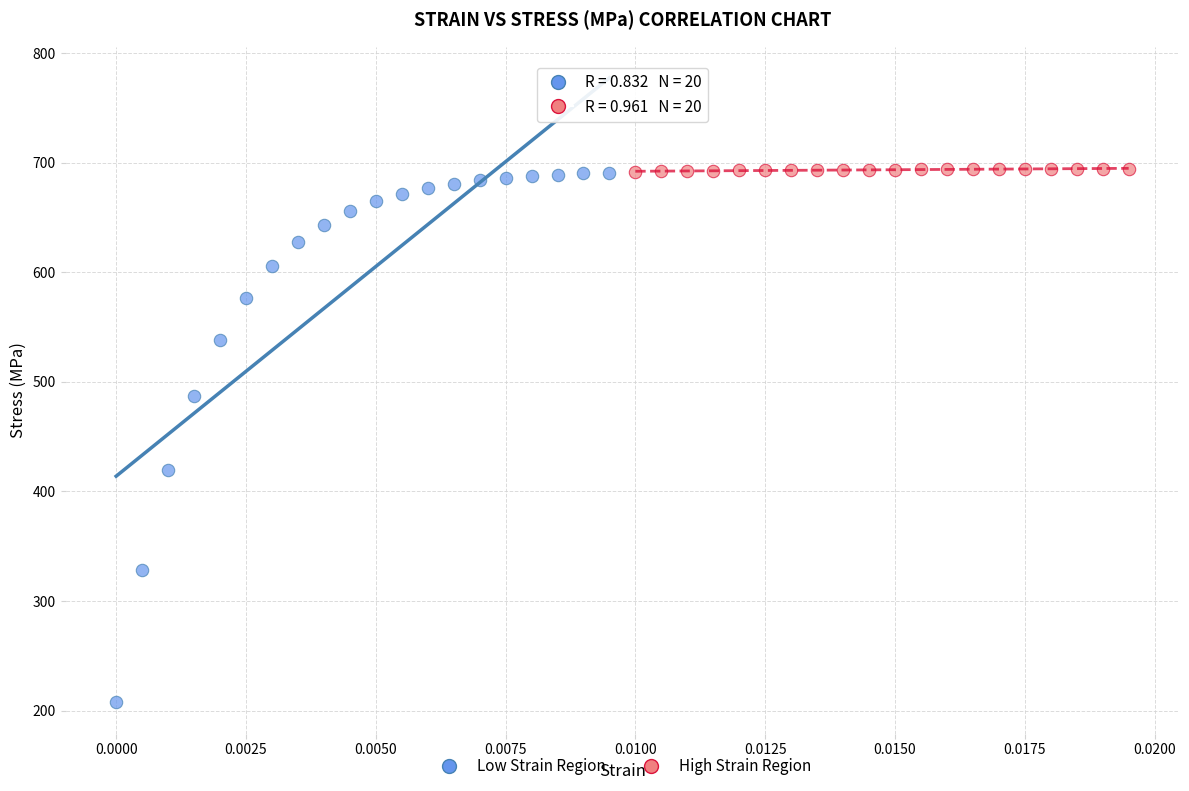

Which series reaches the minimum Y coordinate?

Low Strain Region